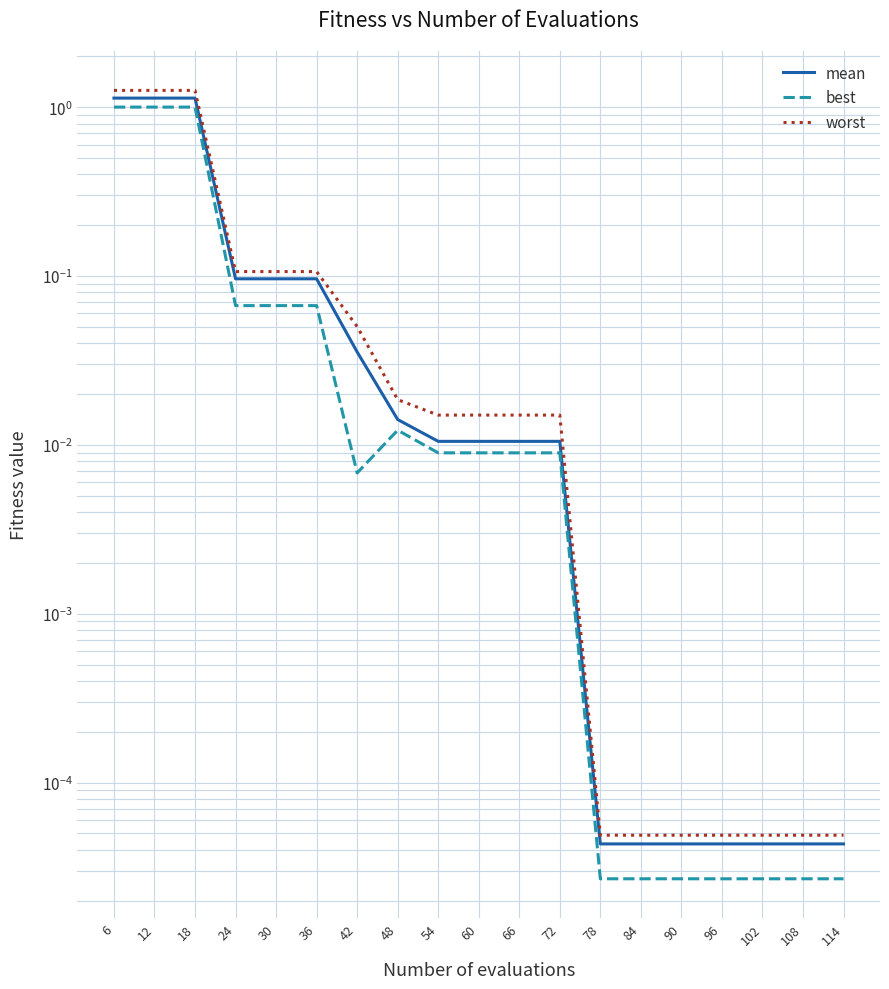

Reading left to right, list all the values displayed in this chart.

mean: 6=1.1	12=1.1	18=1.1	24=0.1	30=0.1	36=0.1	42=0.0	48=0.0	54=0.0	60=0.0	66=0.0	72=0.0	78=0.0	84=0.0	90=0.0	96=0.0	102=0.0	108=0.0	114=0.0
best: 6=1.0	12=1.0	18=1.0	24=0.1	30=0.1	36=0.1	42=0.0	48=0.0	54=0.0	60=0.0	66=0.0	72=0.0	78=0.0	84=0.0	90=0.0	96=0.0	102=0.0	108=0.0	114=0.0
worst: 6=1.3	12=1.3	18=1.3	24=0.1	30=0.1	36=0.1	42=0.1	48=0.0	54=0.0	60=0.0	66=0.0	72=0.0	78=0.0	84=0.0	90=0.0	96=0.0	102=0.0	108=0.0	114=0.0